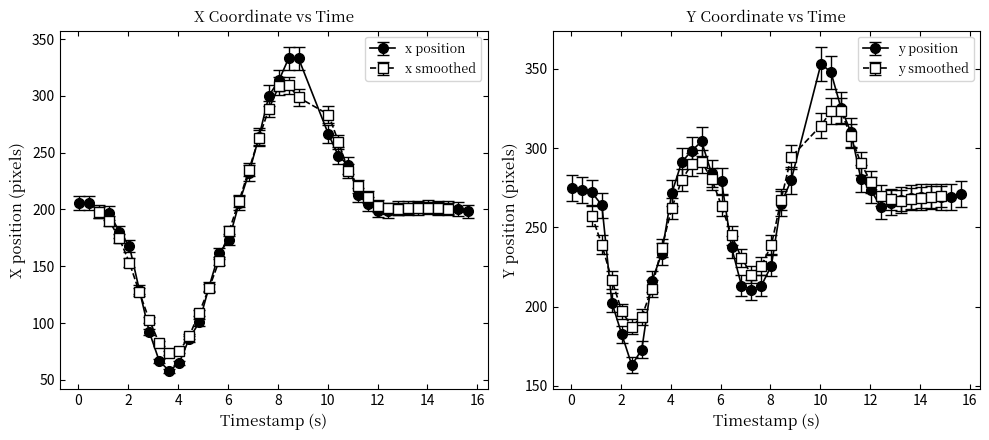

How many categories are shown in the chart?

38